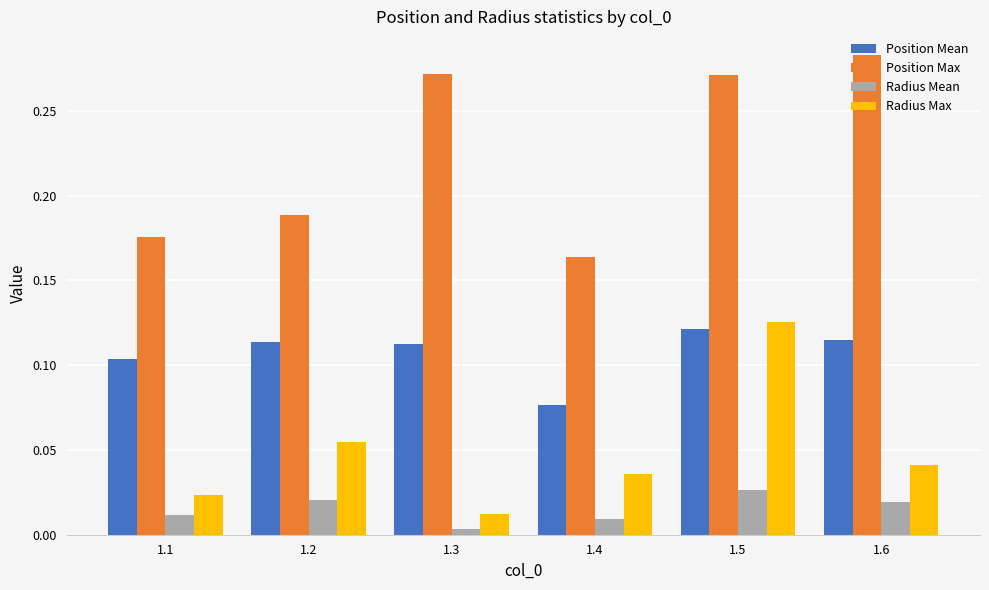

How many Position Mean values are between 0 and 1?

6